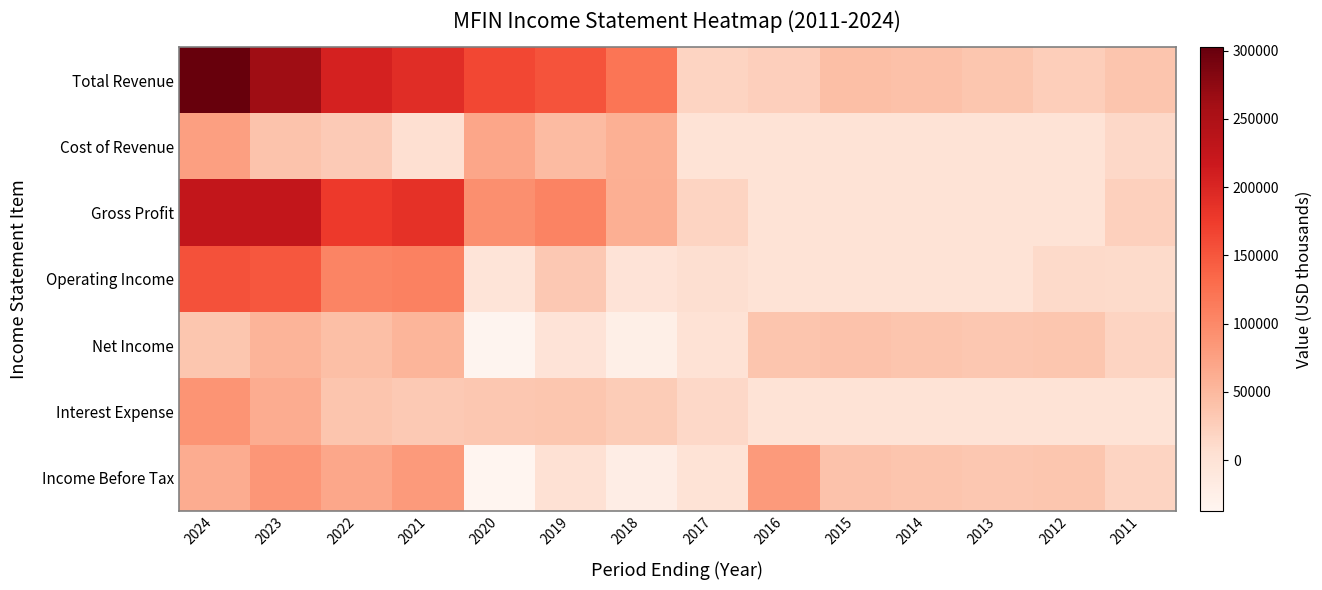

Reading left to right, what are all the values shown in this chart?

Total Revenue: 2024=302600	2023=264100	2022=206800	2021=191500	2020=163500	2019=153200	2018=119700	2017=19700	2016=25100	2015=42700	2014=41100	2013=34900	2012=25600	2011=37200
Cost of Revenue: 2024=76500	2023=37800	2022=30100	2021=4600	2020=69800	2019=47400	2018=59000	2017=0	2016=0	2015=0	2014=0	2013=0	2012=0	2011=13500
Gross Profit: 2024=226100	2023=226200	2022=176700	2021=186900	2020=93700	2019=105800	2018=60700	2017=19700	2016=0	2015=0	2014=0	2013=0	2012=0	2011=23700
Operating Income: 2024=154100	2023=149000	2022=104000	2021=108400	2020=-2800	2019=33200	2018=-2100	2017=5900	2016=0	2015=0	2014=0	2013=0	2012=12900	2011=10800
Net Income: 2024=35900	2023=55100	2022=43800	2021=54100	2020=-34800	2019=-1800	2018=-25000	2017=300	2016=36200	2015=38800	2014=37200	2013=34100	2012=35400	2011=19200
Interest Expense: 2024=88200	2023=62900	2022=36200	2021=31100	2020=34200	2019=35000	2018=28400	2017=13800	2016=0	2015=0	2014=0	2013=0	2012=0	2011=0
Income Before Tax: 2024=62900	2023=86000	2022=67900	2021=81900	2020=-37000	2019=2300	2018=-22400	2017=-500	2016=82100	2015=38800	2014=37200	2013=34100	2012=35400	2011=19200